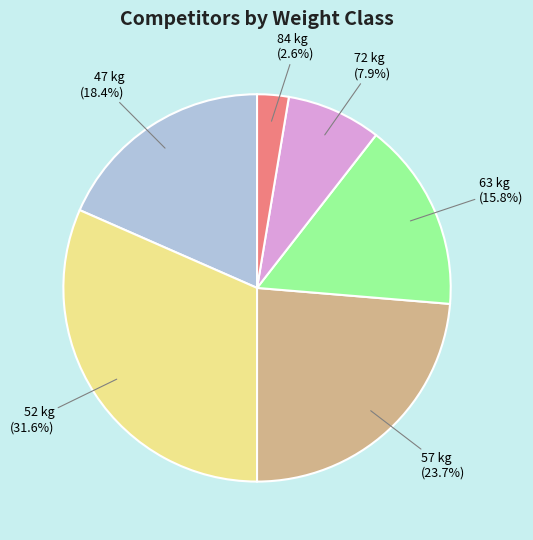

Does any single category account for the majority?

No